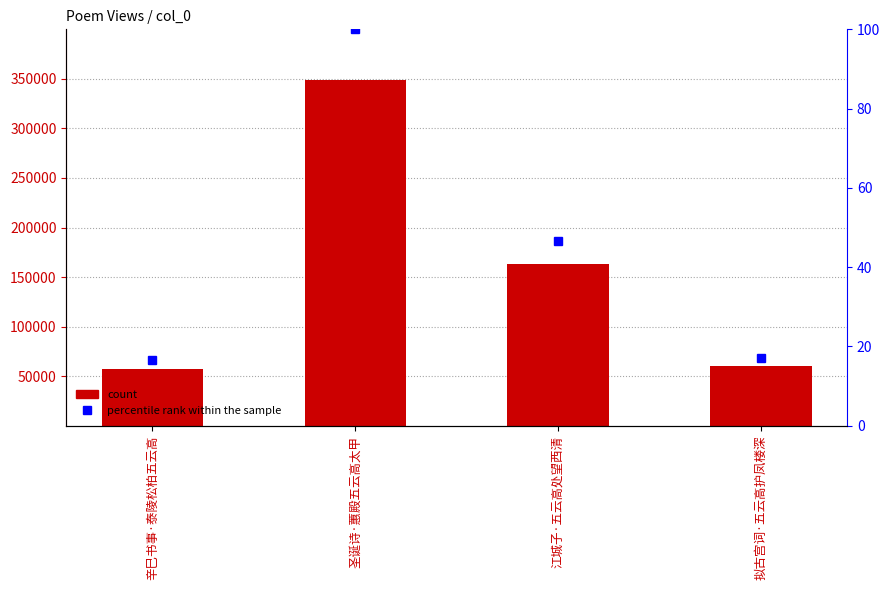

Which category has the lowest value in the count series?

辛巳书事·泰陵松柏五云高